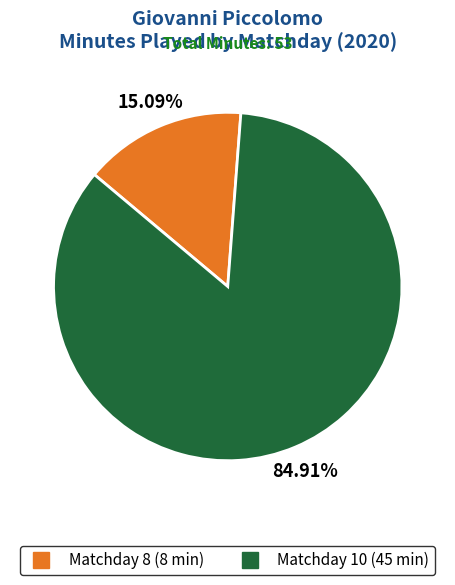

Is there a majority slice in this chart?

Yes